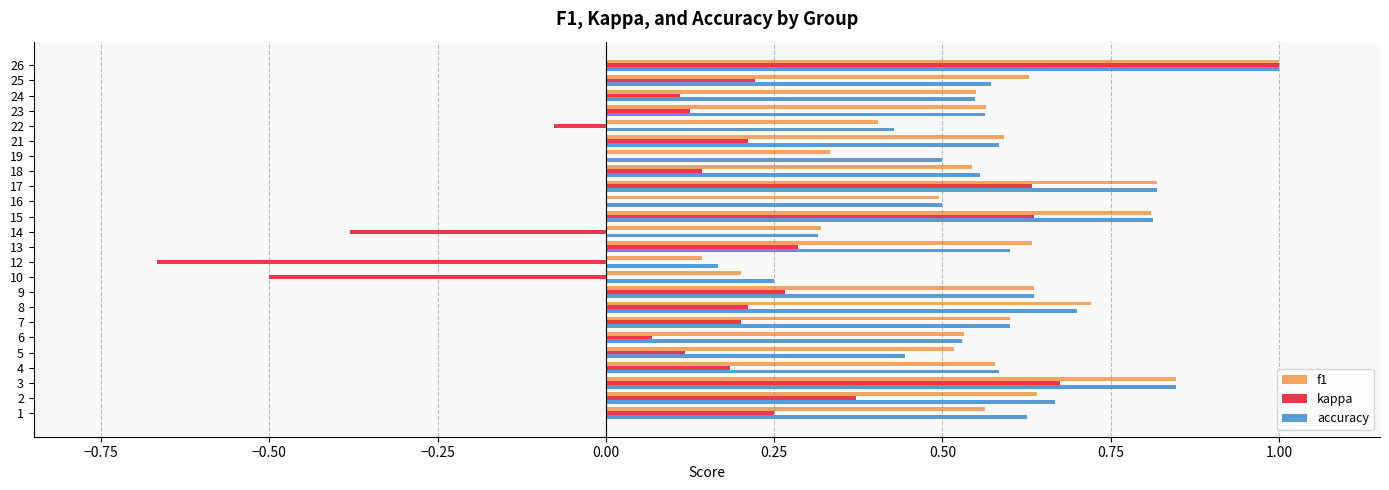

Count the number of categories in the chart.

24